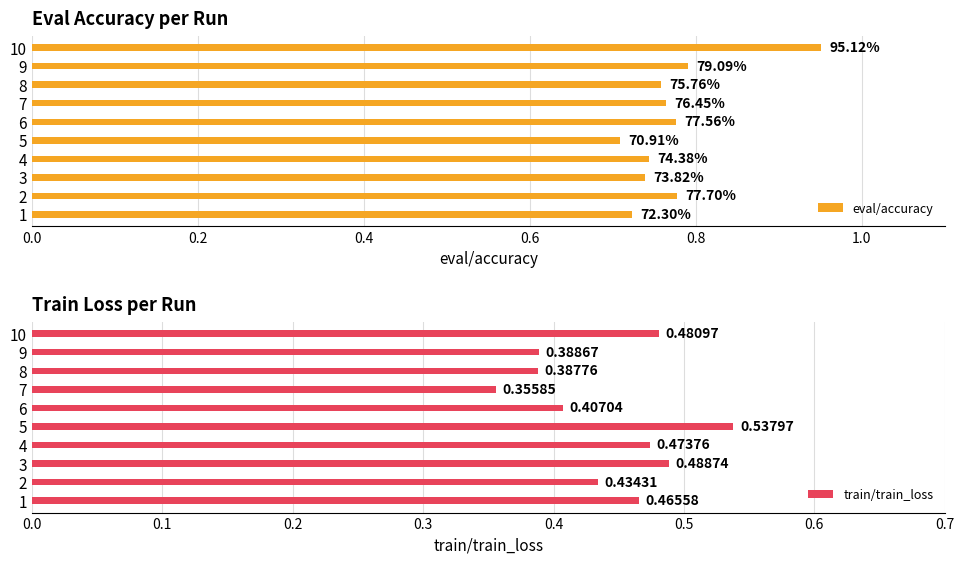

What is the total value across all series at 8?

1.1